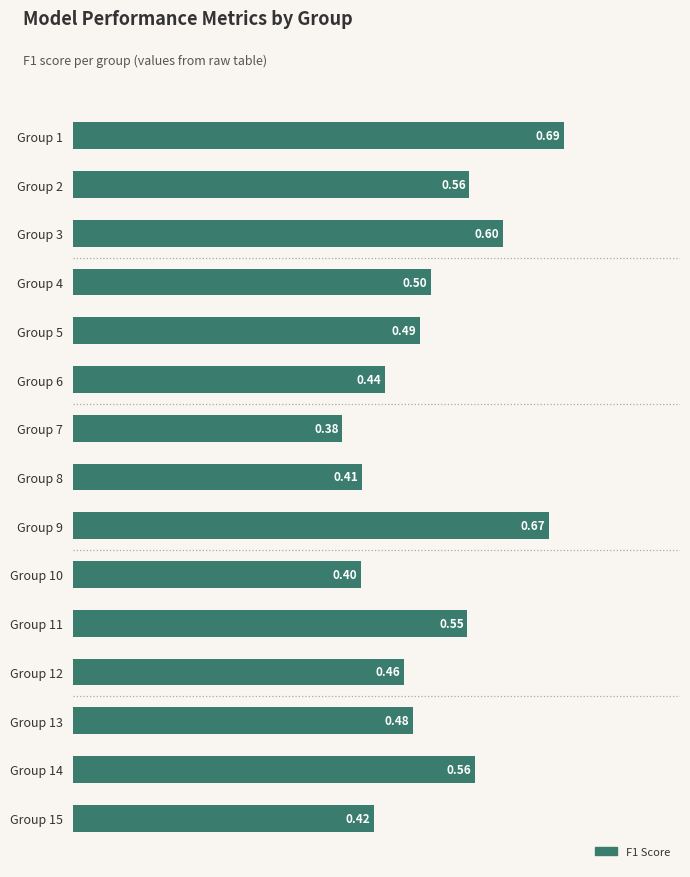

Between Group 9 and Group 6, which is larger?

Group 9